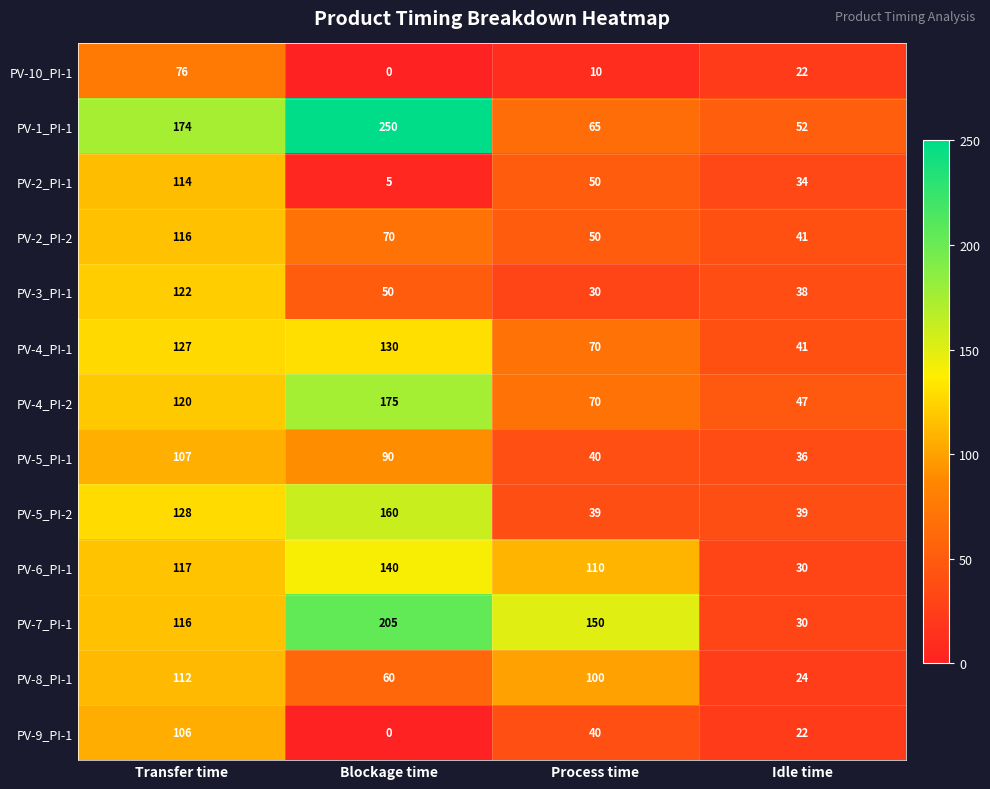

Is it true that PV-1_PI-1 equals 112 at Process time?

False